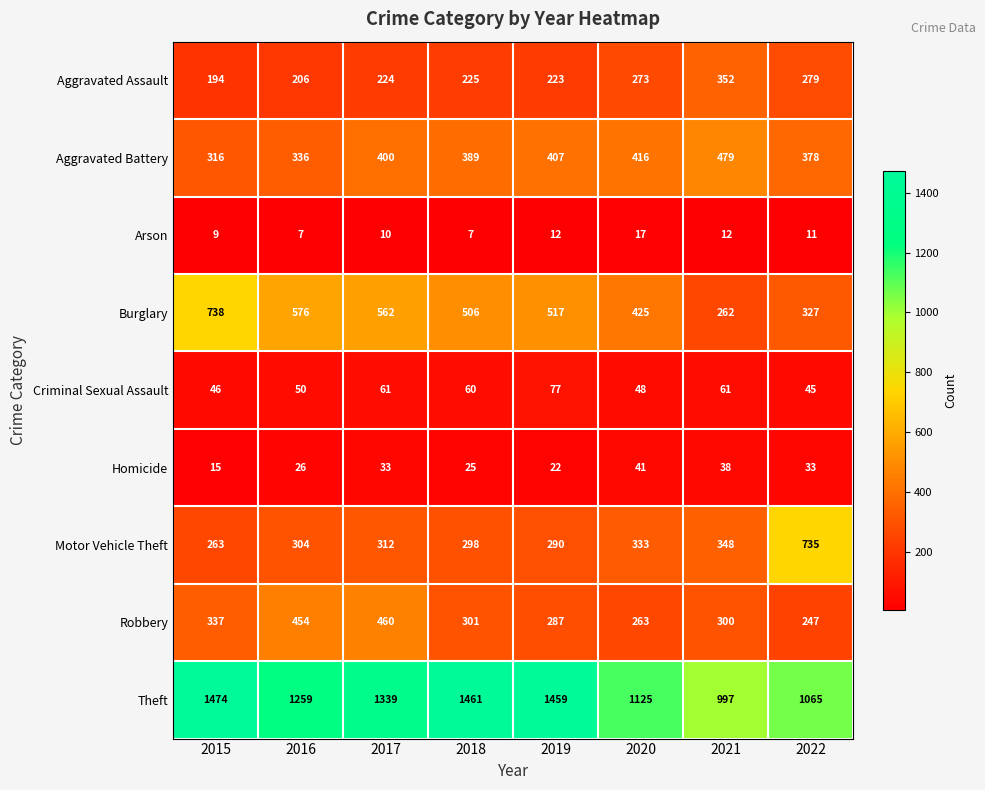

Which series changed the most between 2017 and 2019?

Robbery